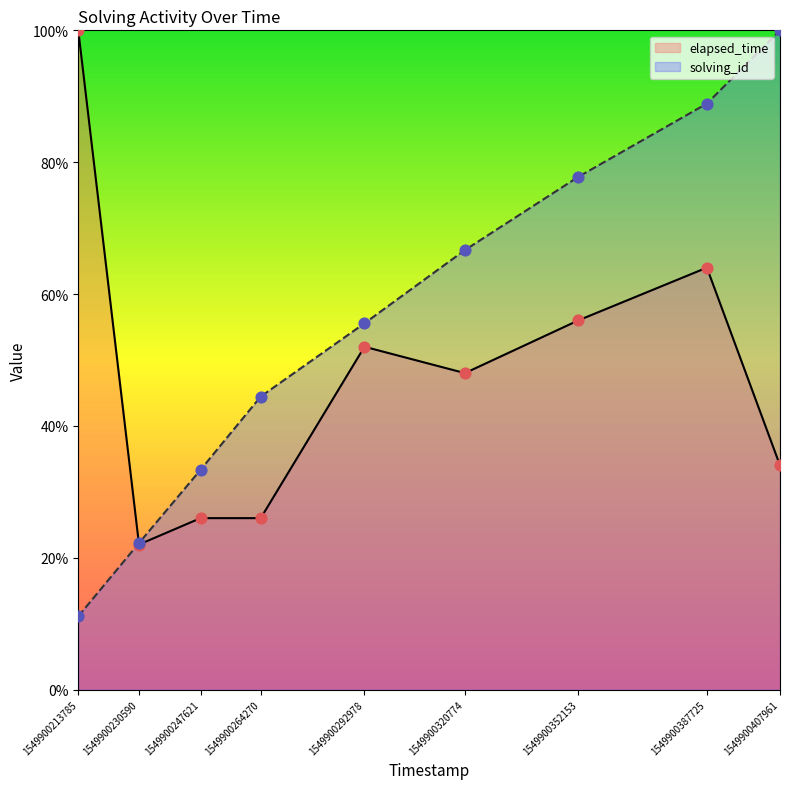

What is the total value across all series at 1549900213785?

111.1